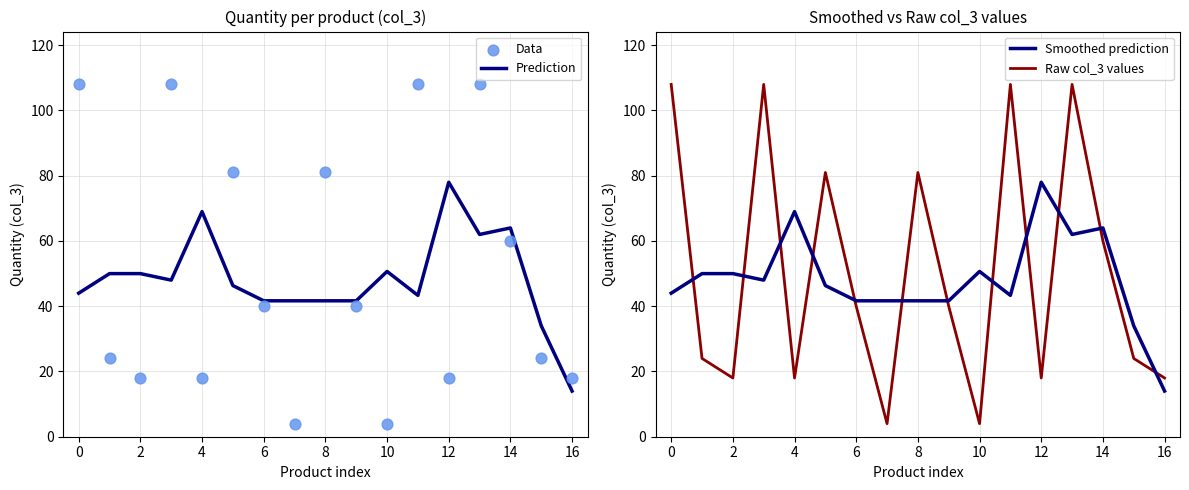

Which series has the largest Y range (max minus min)?

Data